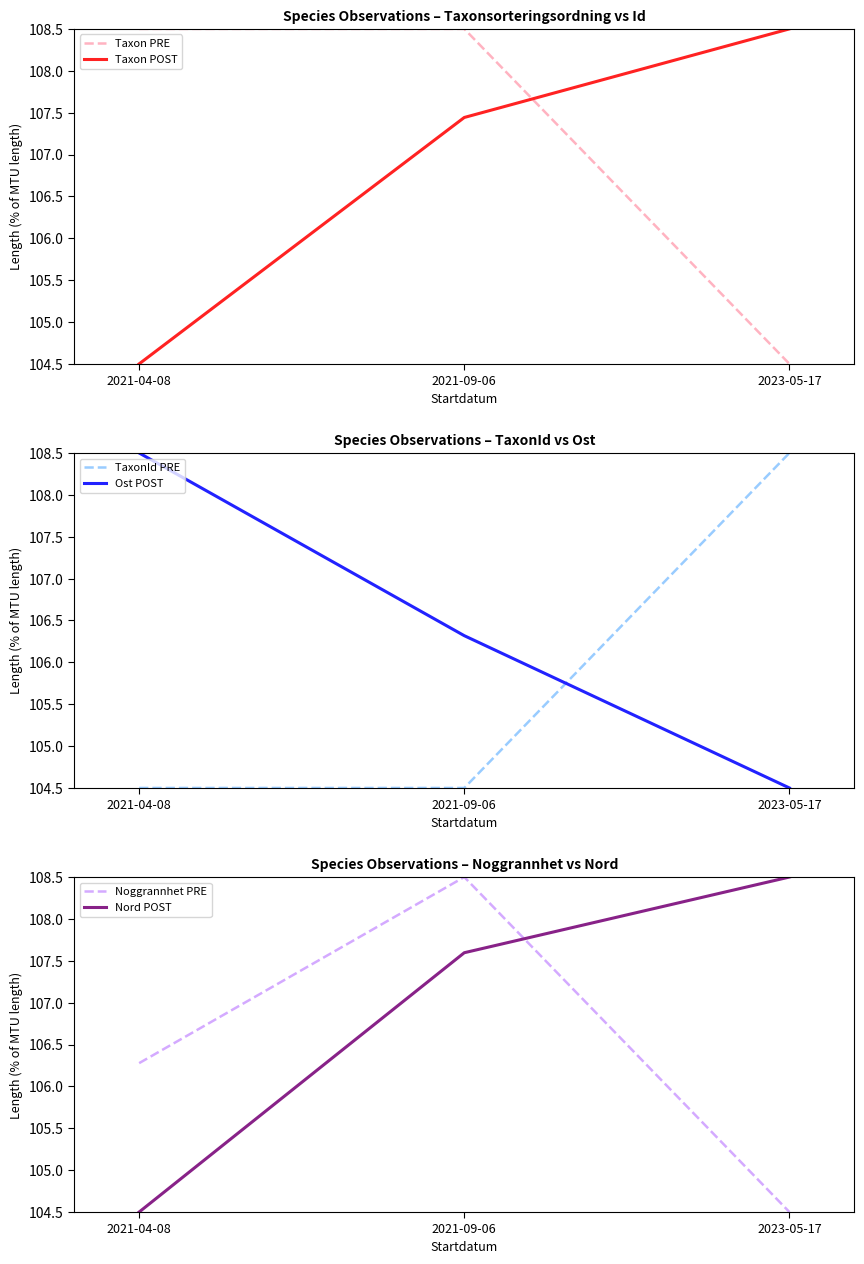

Between 2021-09-06 and 2023-05-17, which series saw the biggest shift?

Taxon PRE